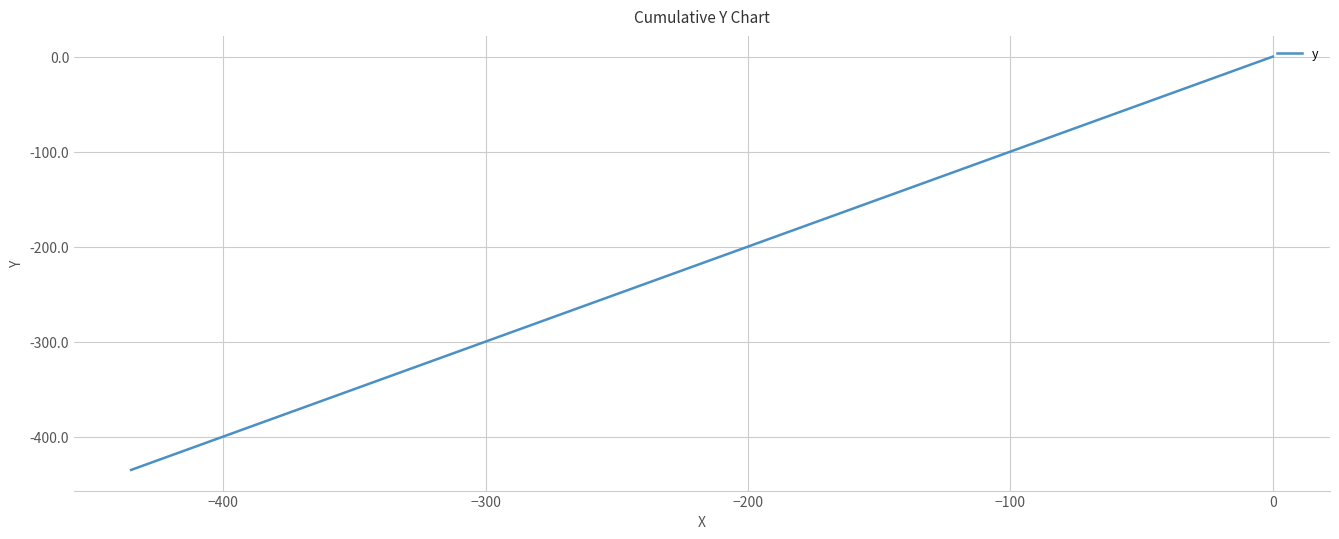

How many data points are above -200?

19